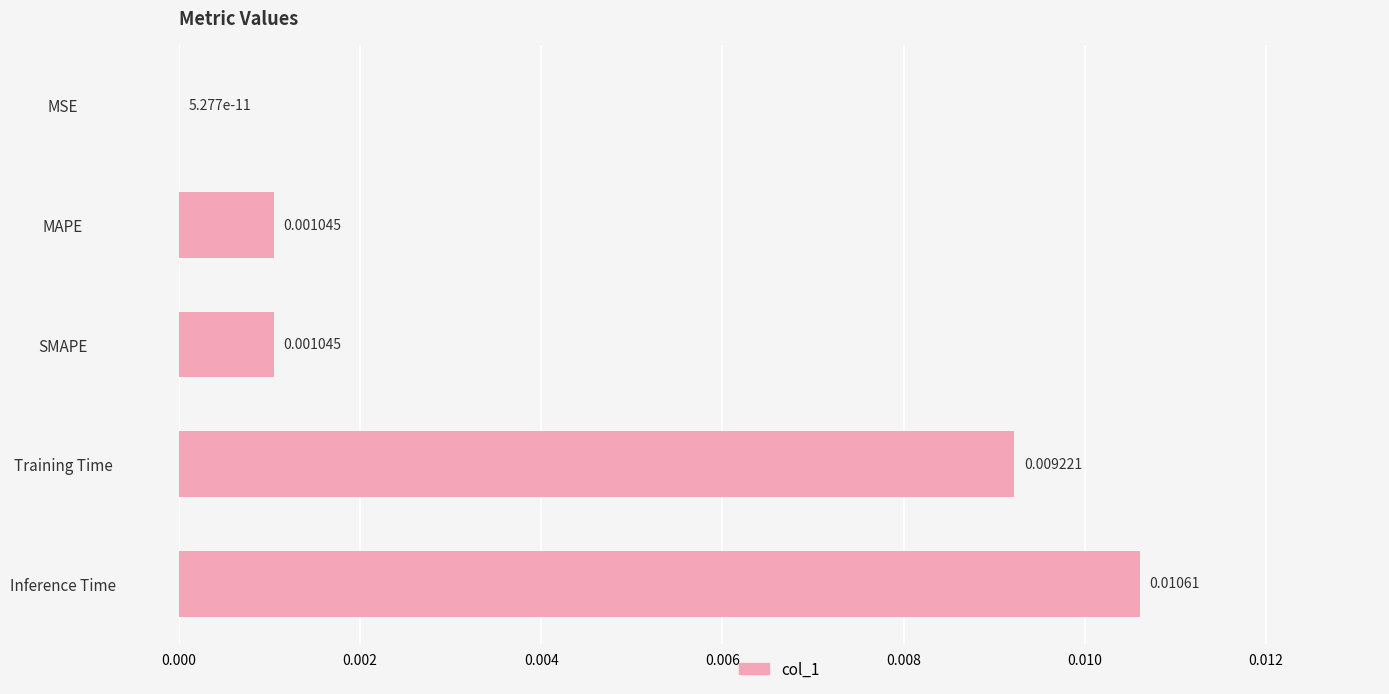

Which label corresponds to the largest value in the chart?

Inference Time